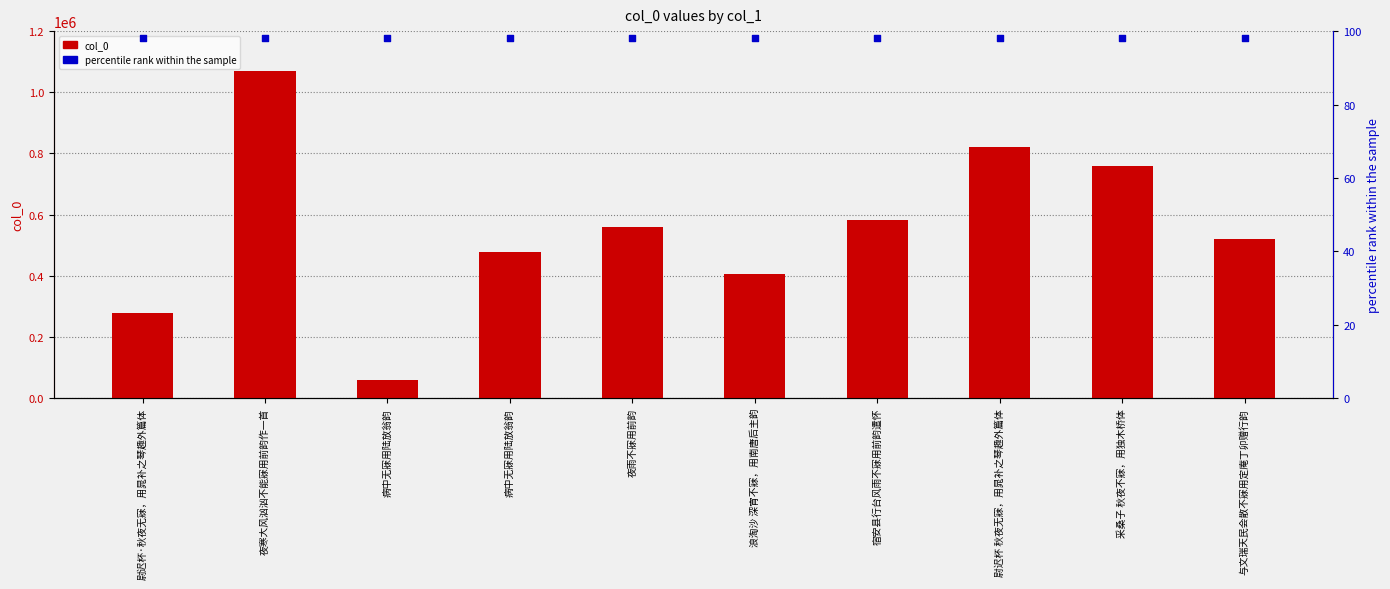

Which series contains the highest Y value?

col_0